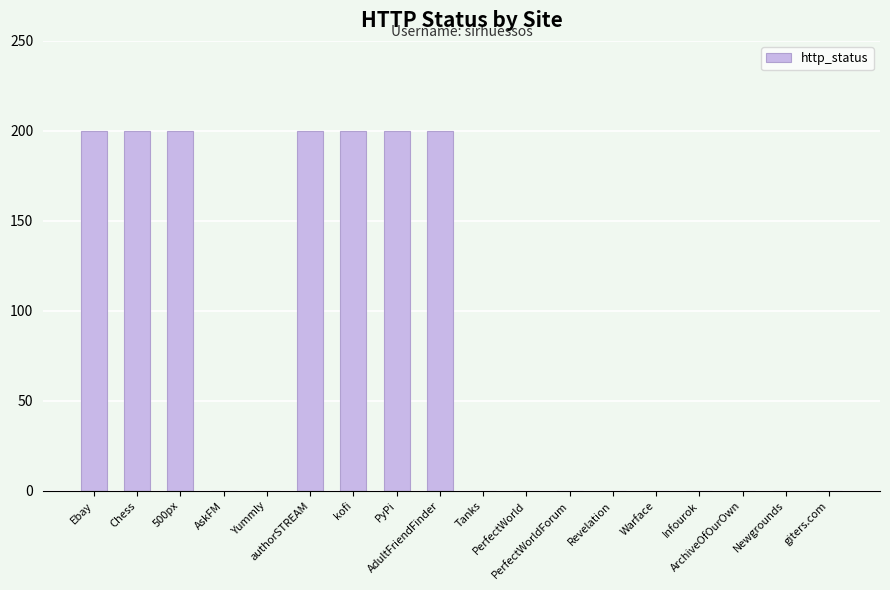

What is the sum of all values?

1400